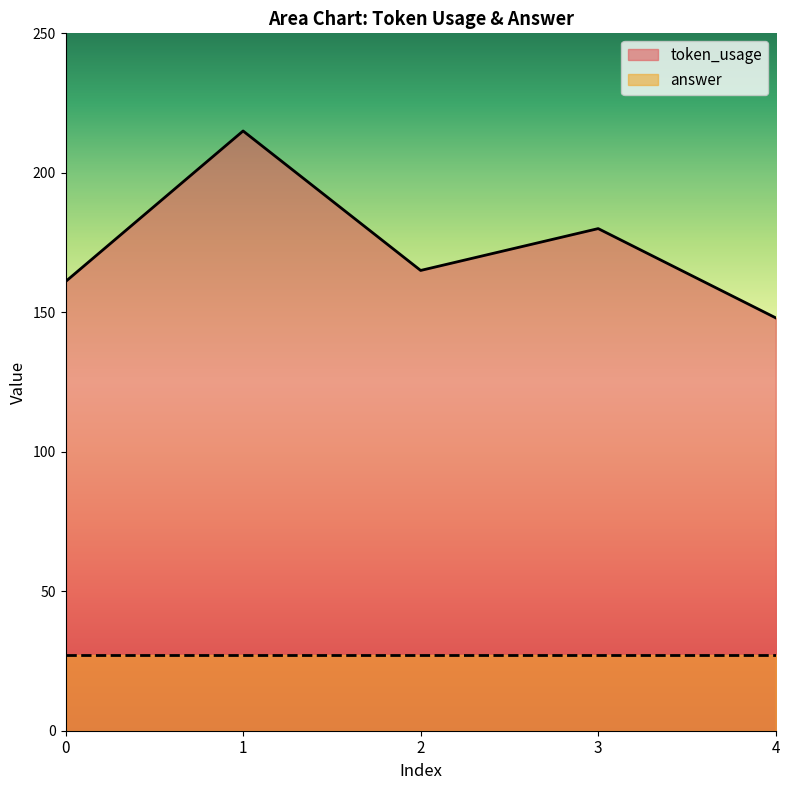

Which category has the lowest value across all series?

4